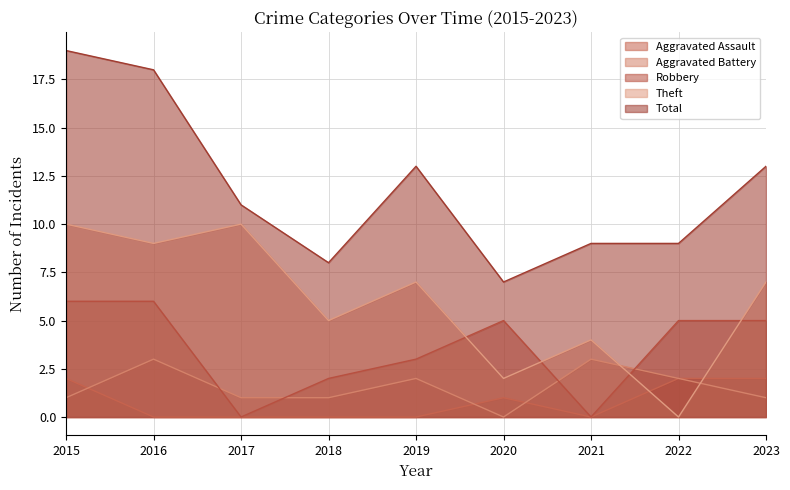

What position from the right is 9?

1